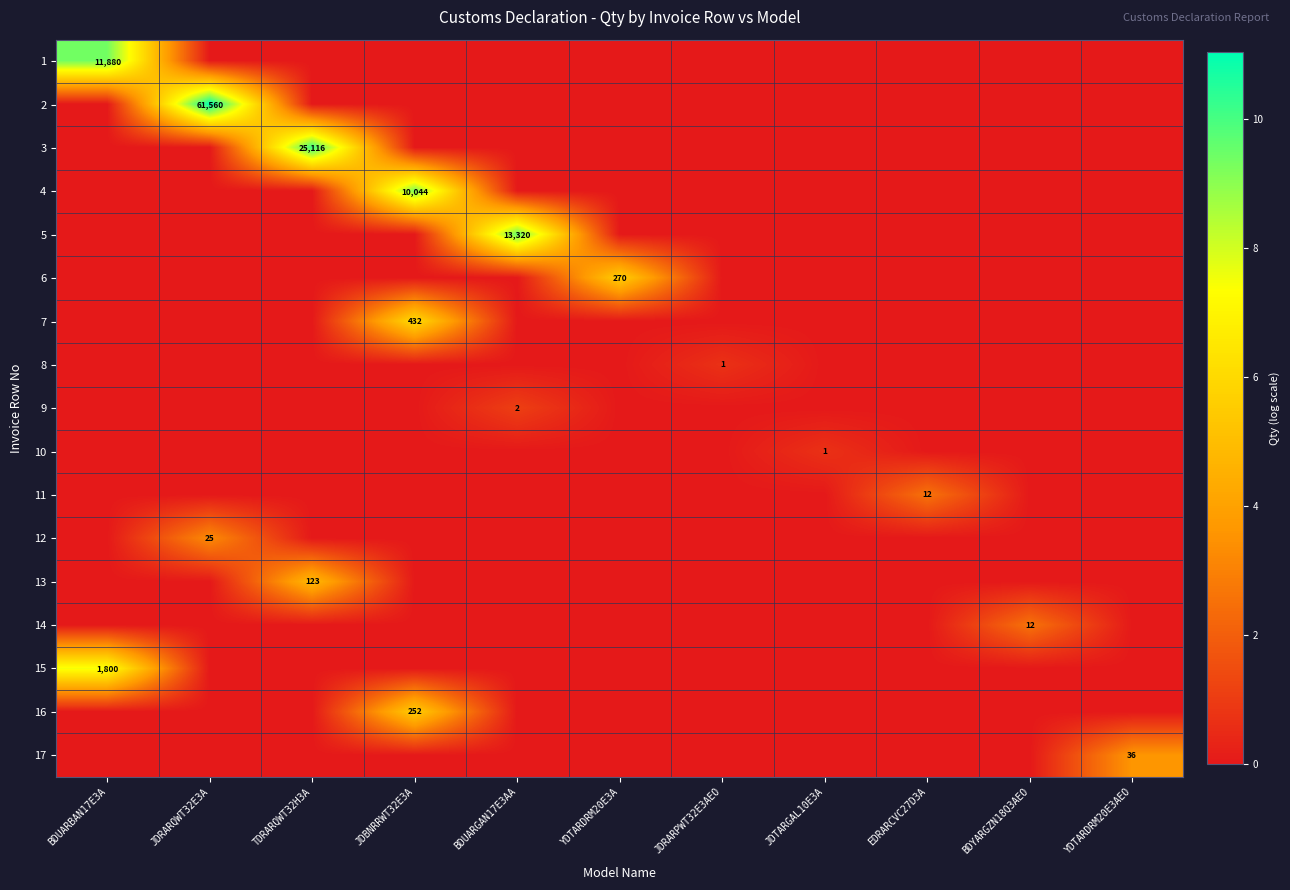

What is the difference between the highest and lowest values at JDRARPWT32E3AEO?

0.7